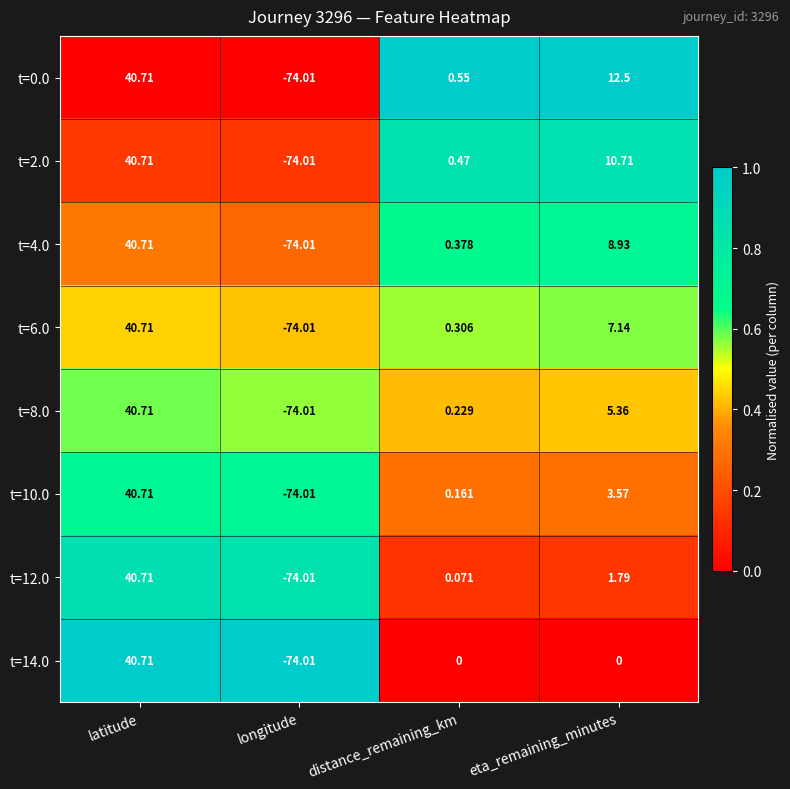

At which label is t=6.0 closest to -16?

distance_remaining_km